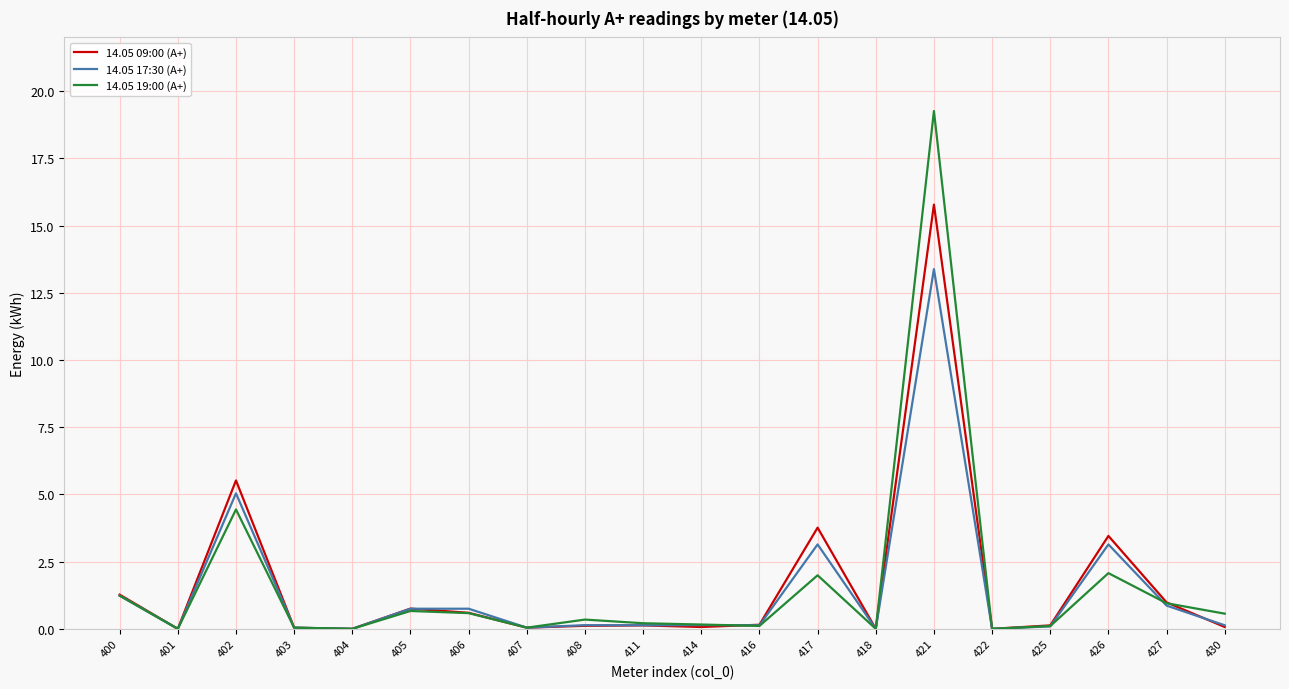

Which series changed the most between 400 and 404?

14.05 09:00 (A+)